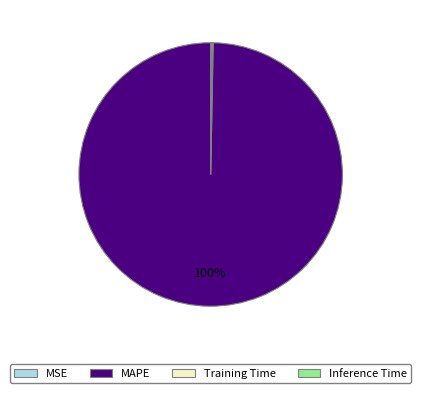

To the nearest percent, what is the average slice percentage?

25%